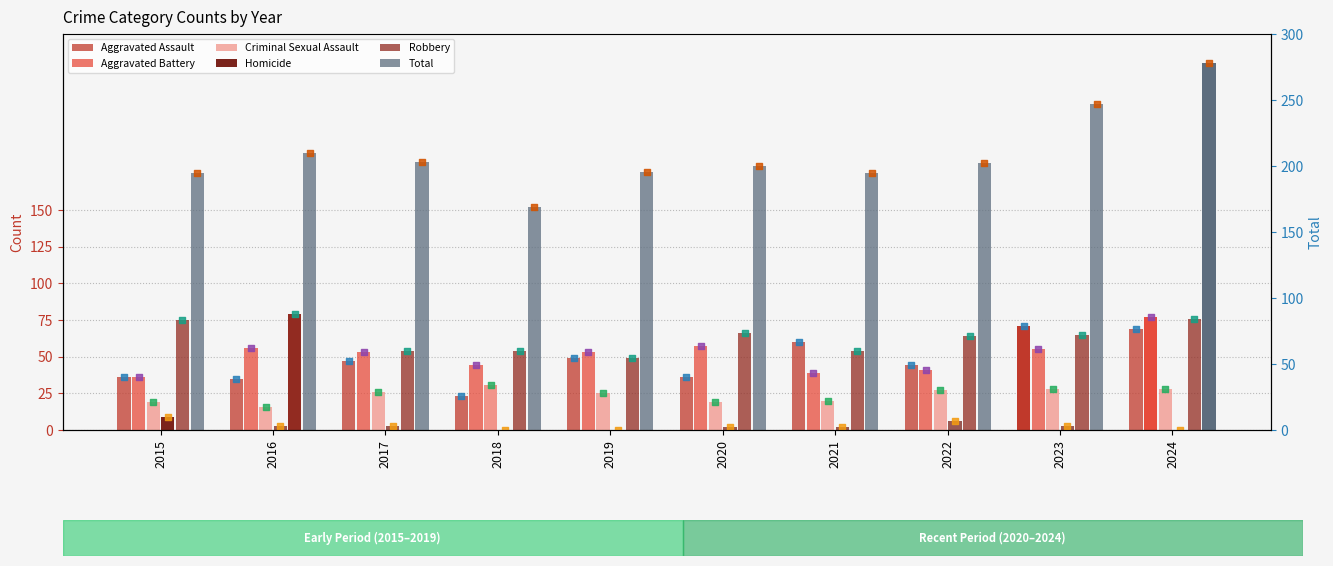

Which series has the largest total across all categories?

Total